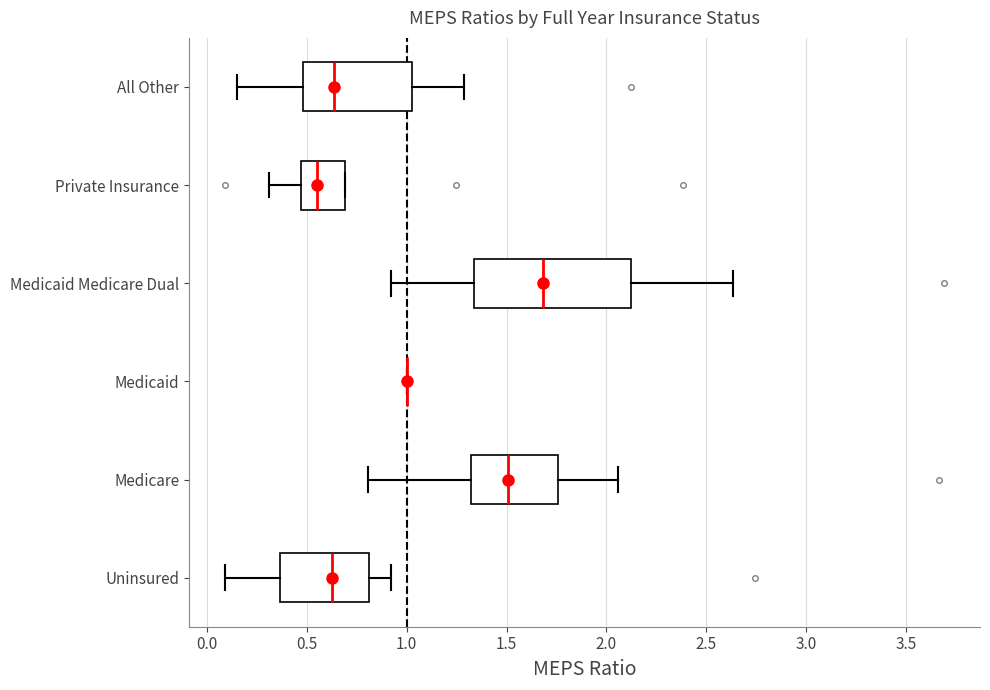

Reading bottom to top, transcribe this box plot: for each box, give where its median line is, the range the box spans, and where its two whiskers end, as read against the x-axis. The values are not printed on the chart, so give them approximately, as read against the axis.

Uninsured: median 0.65, box 0.35 to 0.80, whiskers 0.10 to 0.90
Medicare: median 1.50, box 1.30 to 1.75, whiskers 0.80 to 2.05
Medicaid: box collapsed to a line at 1.00, whiskers 1.00 to 1.00
Medicaid Medicare Dual: median 1.70, box 1.35 to 2.10, whiskers 0.90 to 2.65
Private Insurance: median 0.55, box 0.45 to 0.70, whiskers 0.30 to 0.70
All Other: median 0.65, box 0.50 to 1.05, whiskers 0.15 to 1.30